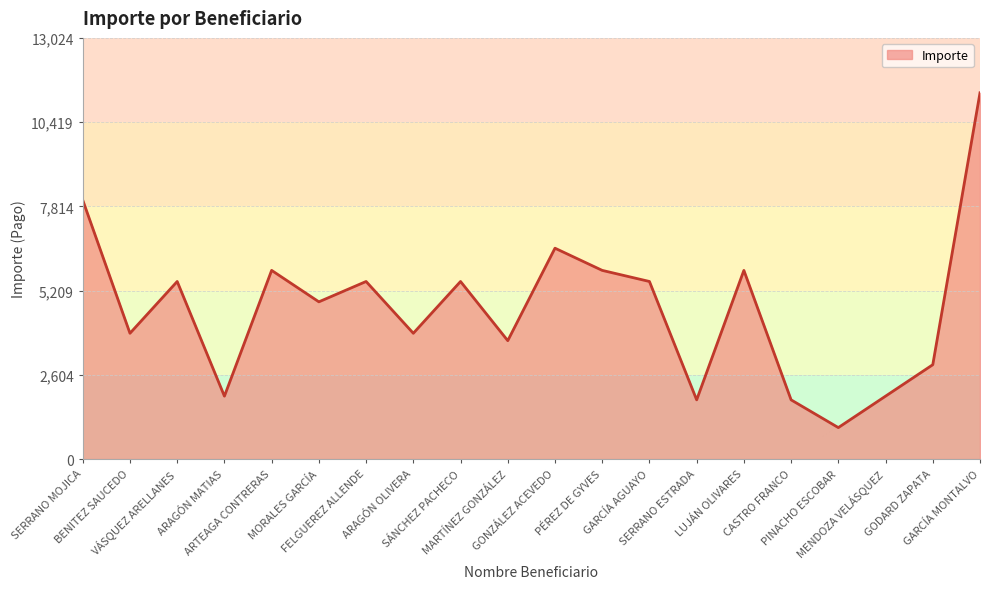

How many lines are shown in the chart?

1